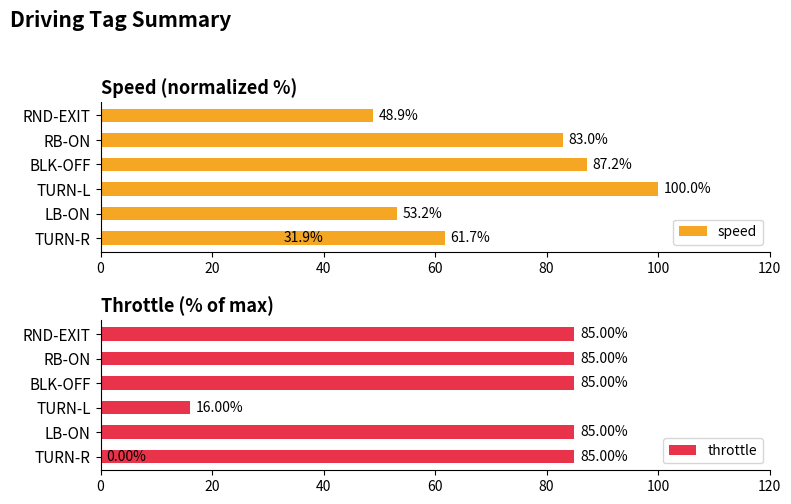

Count the throttle values in the range 16 to 85.

6